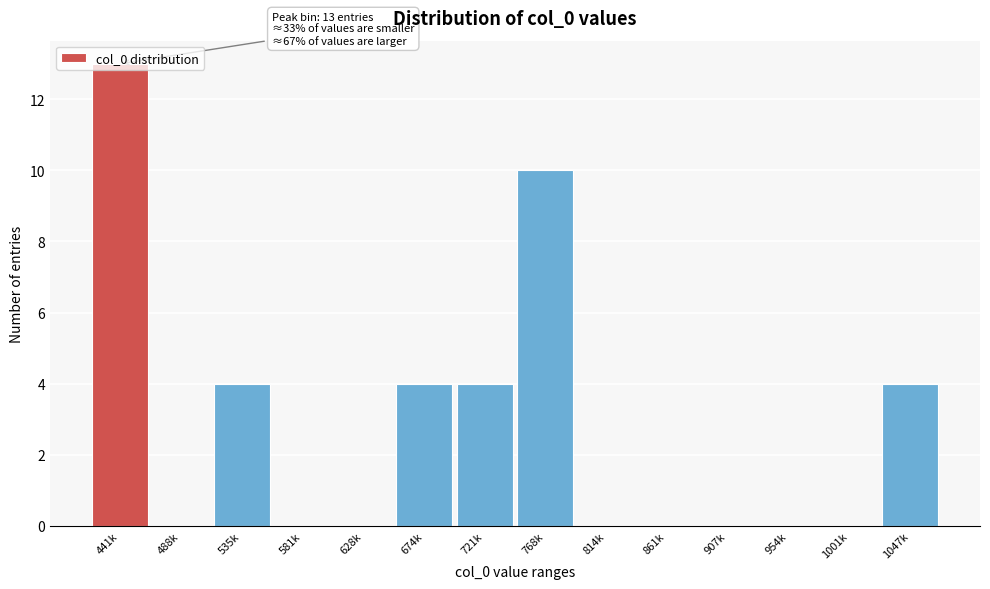

At which category does the chart reach its peak across all series?

441k